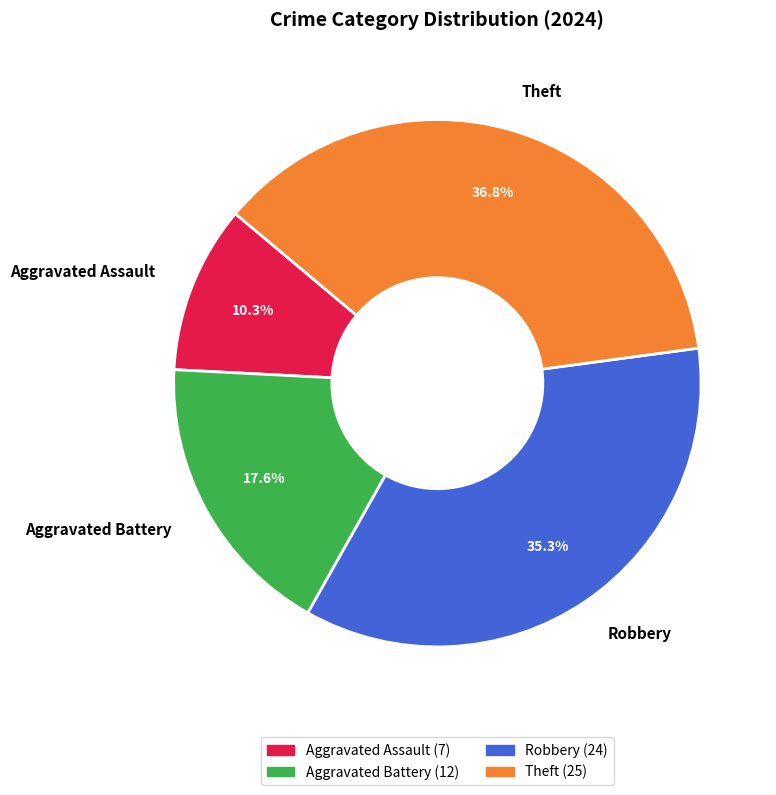

What portion of the pie excludes Robbery?

64.7%